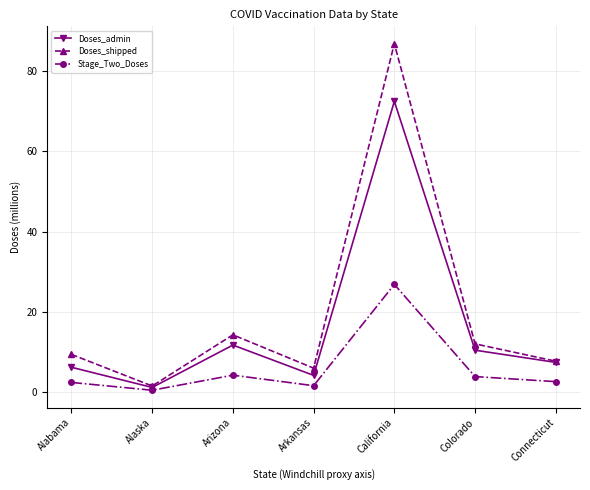

What is the total value across all series at Colorado?

26.2